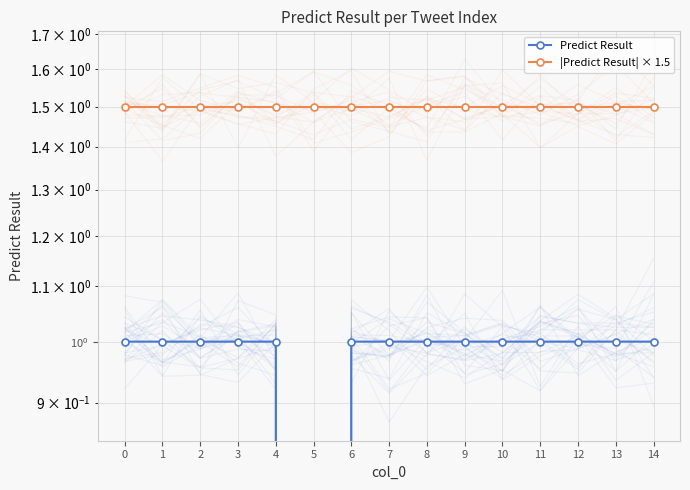

At 7, list the series in order from largest to smallest.

|Predict Result| × 1.5, Predict Result